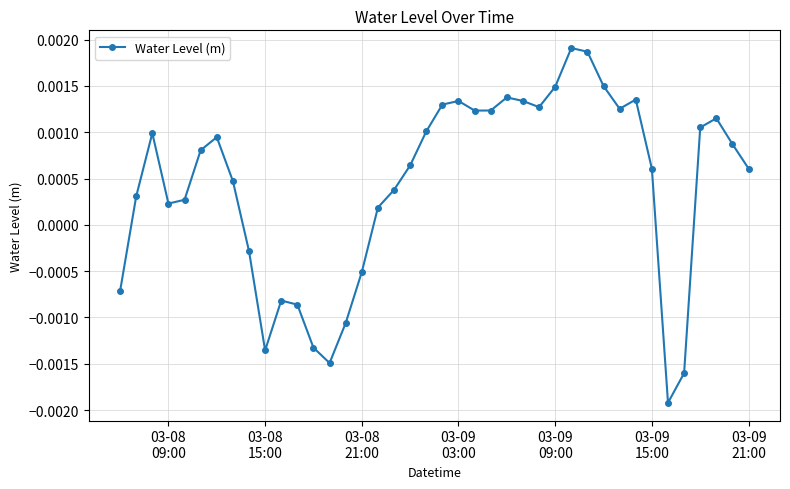

How many interior local peaks (higher than both neighbors) does the data have?

8